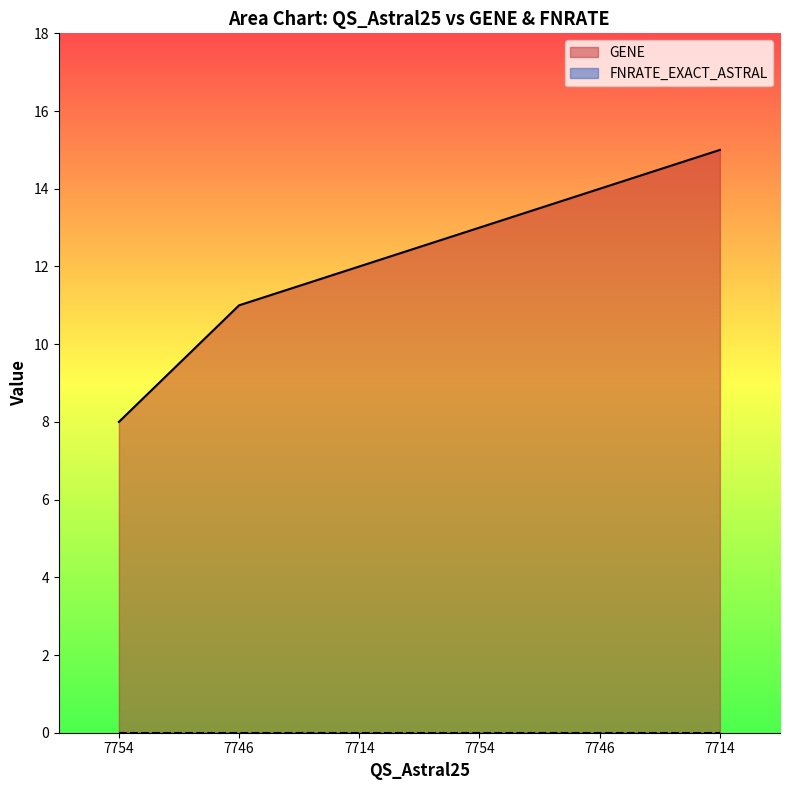

What is the maximum value shown in the chart?

15